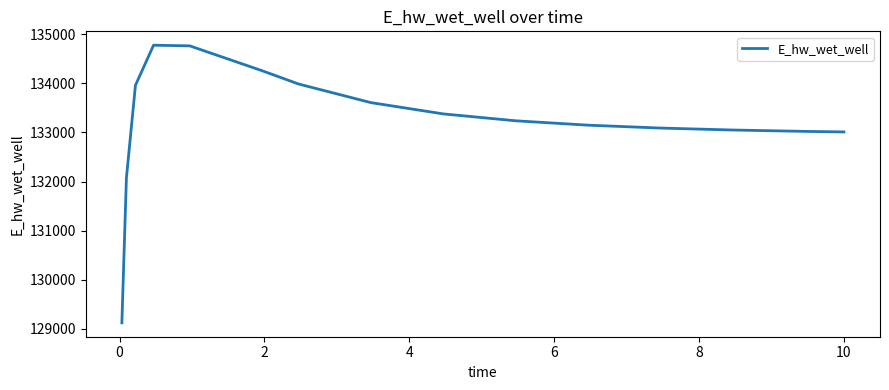

What is the greatest value displayed?

134775.5